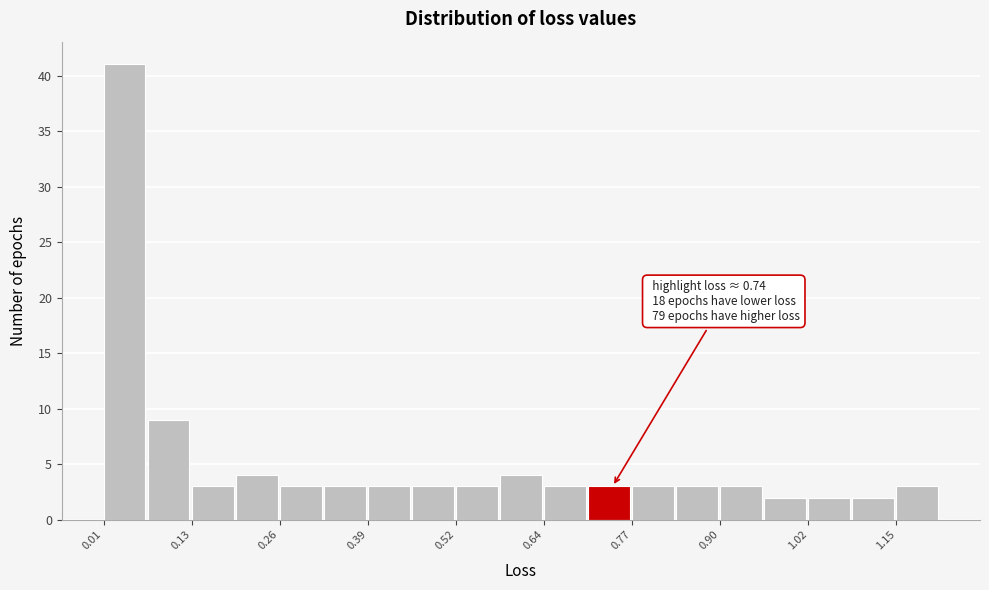

Read against the x-axis, roughly where is the centre of the tallest bar?

0.04